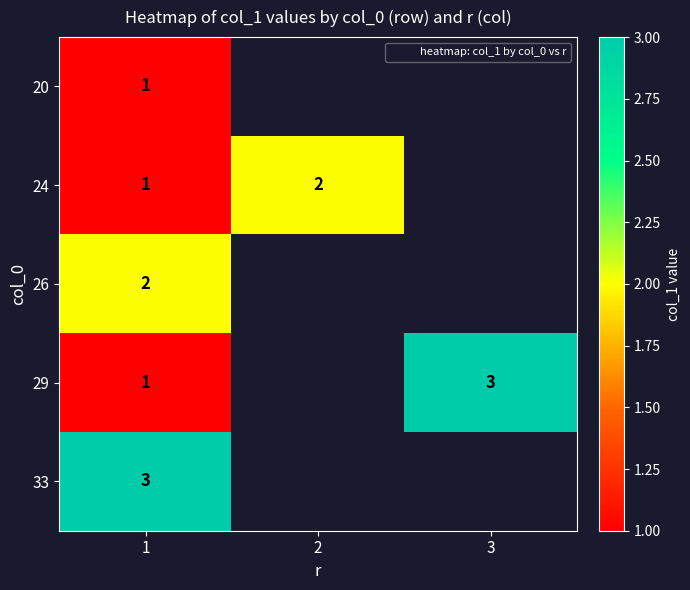

Rank the series at 1 from highest to lowest value.

33, 26, 20, 24, 29